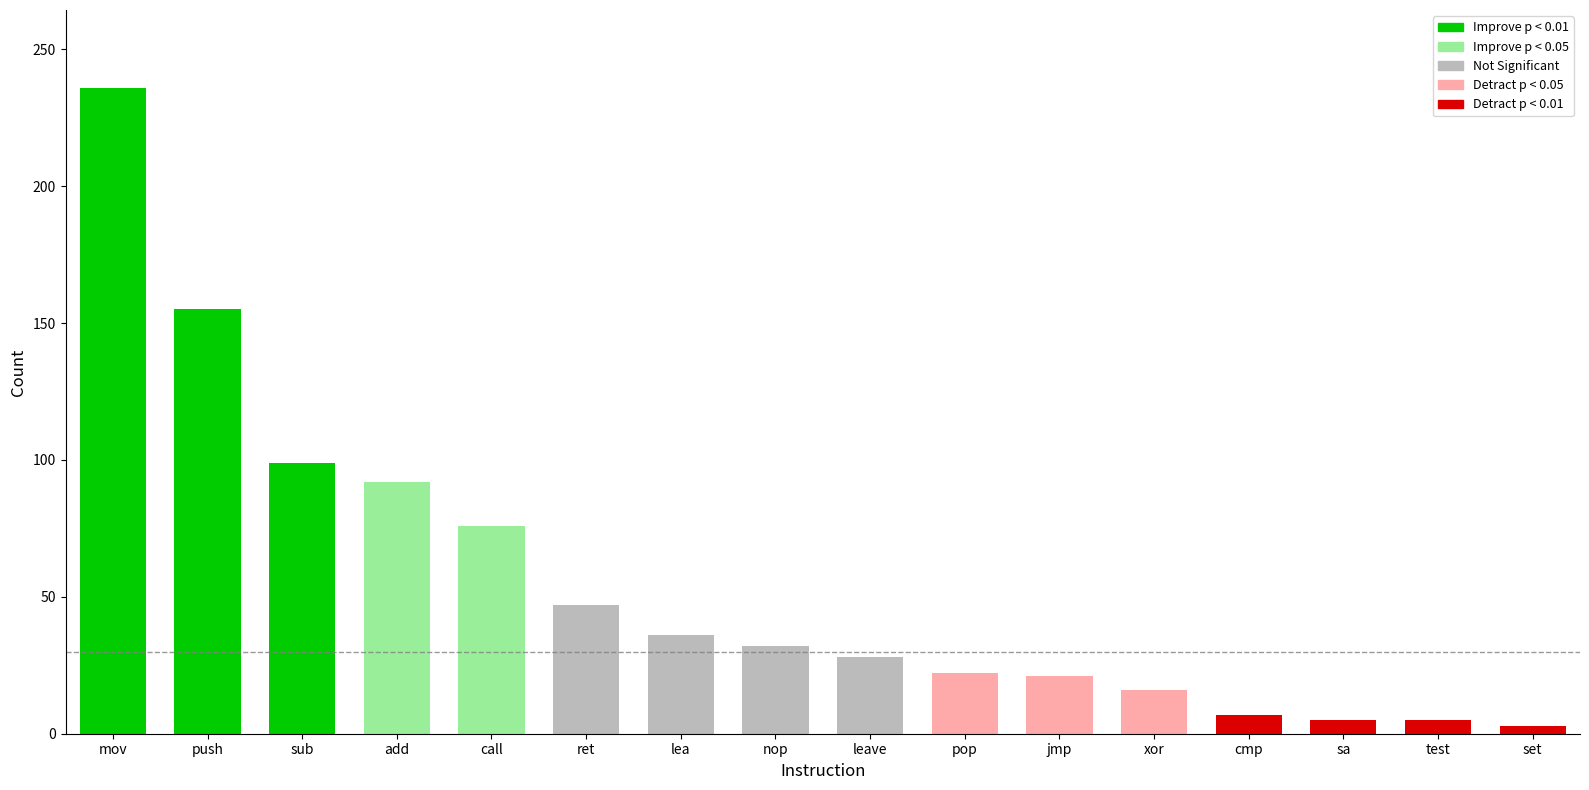

What is the change in value from add to set?

-89